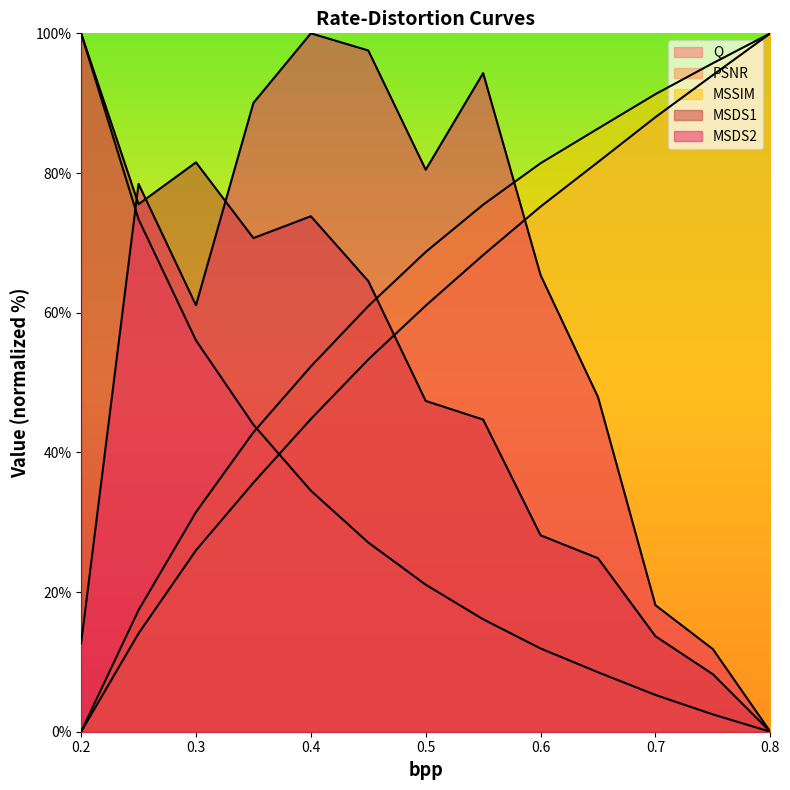

What position from the left is 0.6?

9